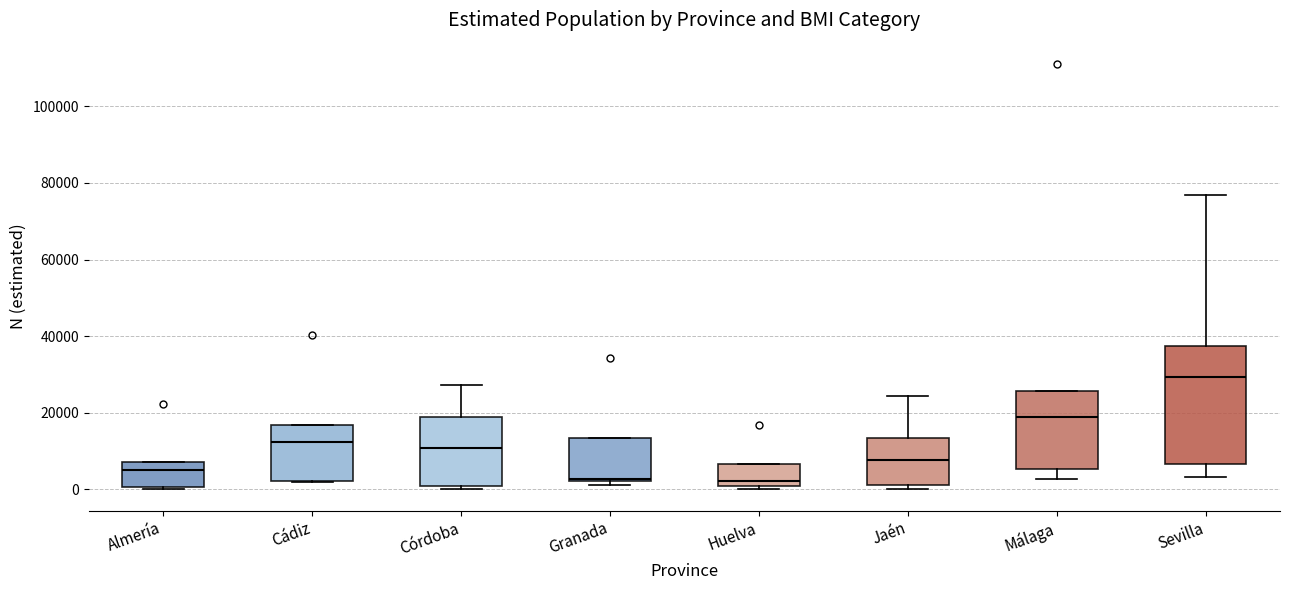

Reading left to right, transcribe this box plot: for each box, give where its median line is, the range the box spans, and where its two whiskers end, as read against the y-axis. The values are not printed on the chart, so give them approximately, as read against the axis.

Almería: median 4000, box 0 to 8000, whiskers 0 to 8000
Cádiz: median 12000, box 2000 to 16000, whiskers 2000 to 16000
Córdoba: median 10000, box 2000 to 18000, whiskers 0 to 28000
Granada: median 2000, box 2000 to 14000, whiskers 2000 (just below the box's lower edge) to 14000
Huelva: median 2000, box 0 to 6000, whiskers 0 (just below the box's lower edge) to 6000
Jaén: median 8000, box 2000 to 14000, whiskers 0 to 24000
Málaga: median 18000, box 6000 to 26000, whiskers 2000 to 26000
Sevilla: median 30000, box 6000 to 38000, whiskers 4000 to 76000